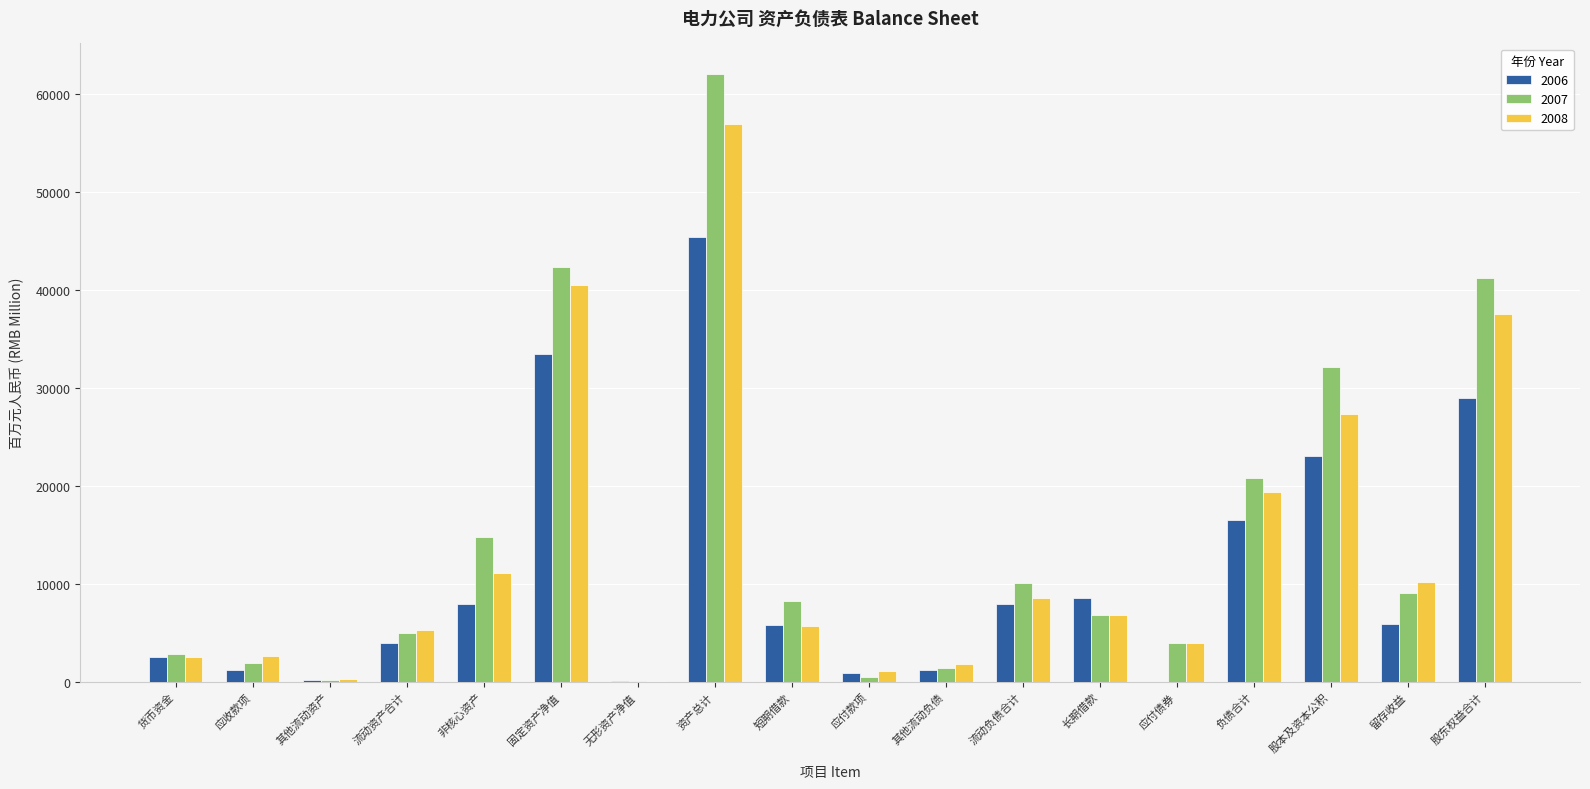

The 2007 series shows 74079.7 at 固定资产净值. True or false?

False